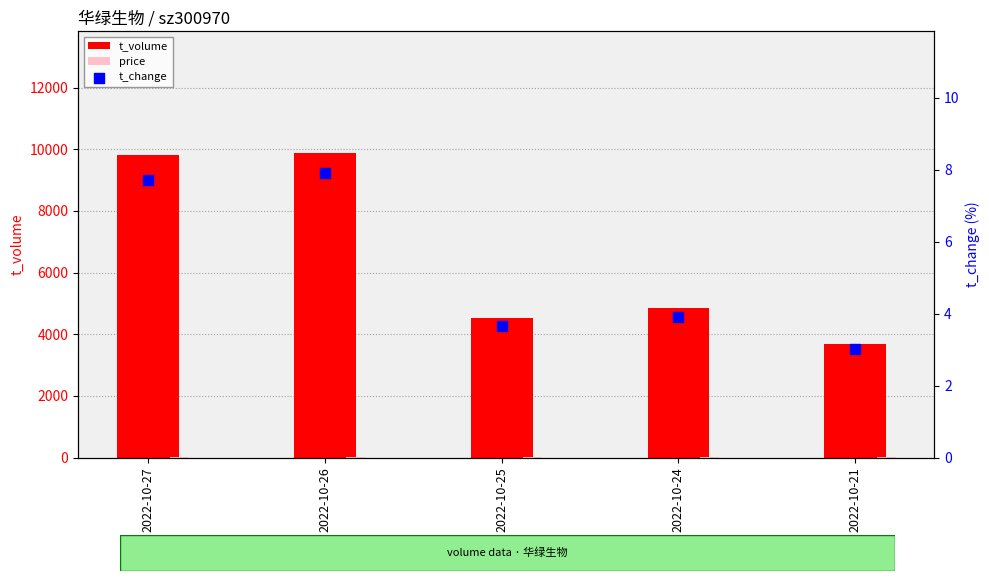

Which series reaches the minimum Y coordinate?

t_change